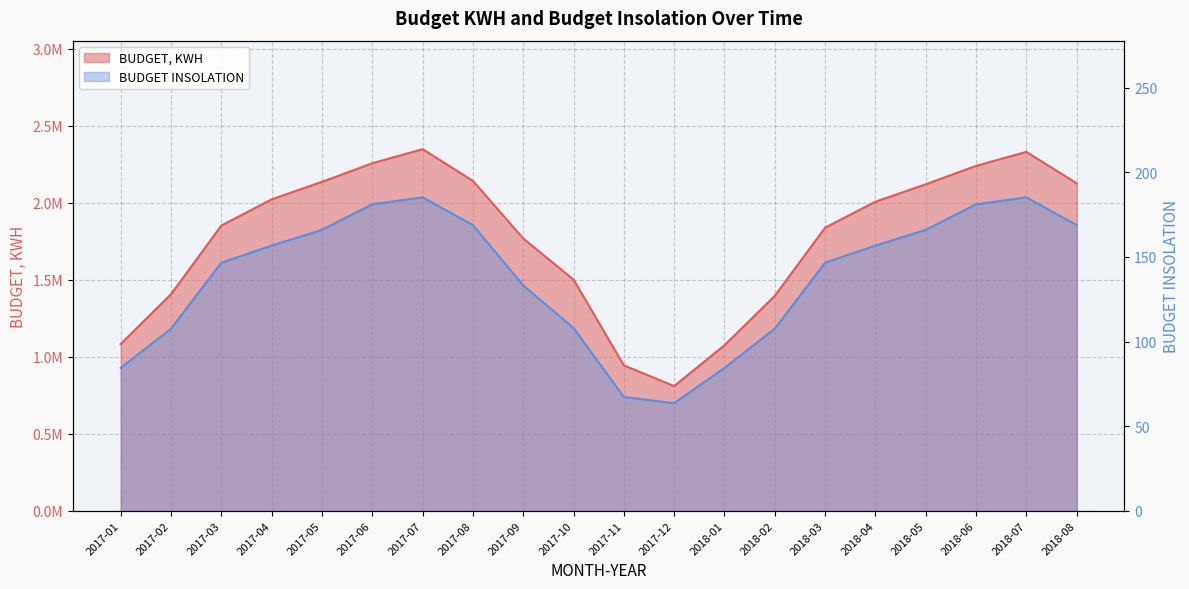

How many lines are shown in the chart?

2